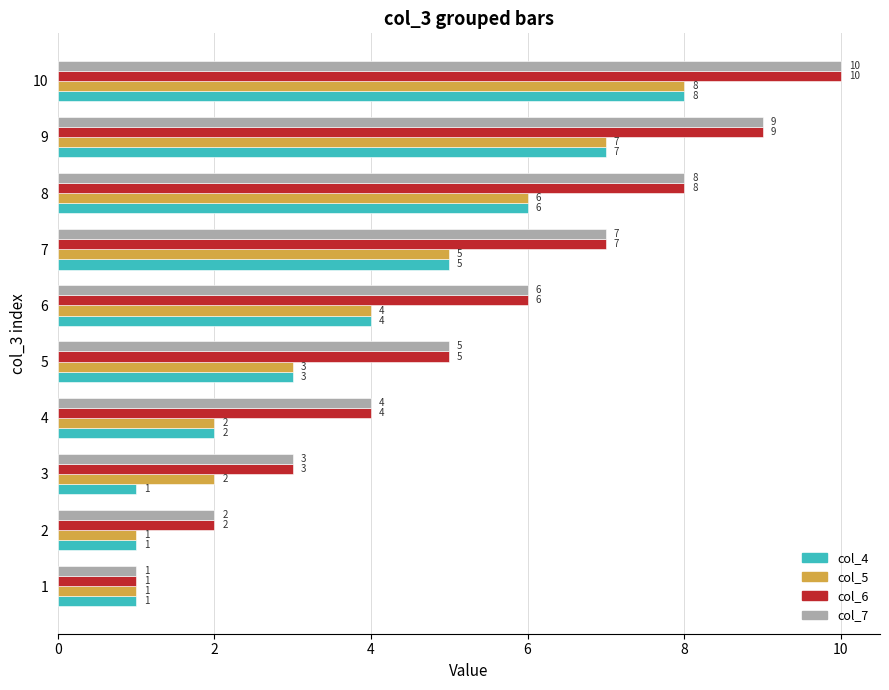

What is the difference between the highest and lowest values at 7?

2